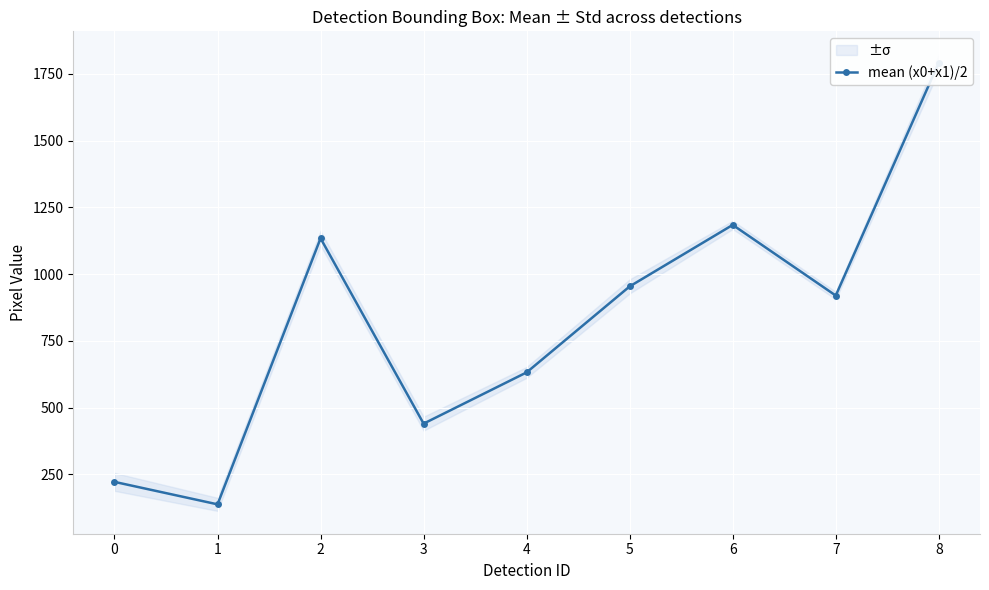

What is the approximate value at 3?

439.8